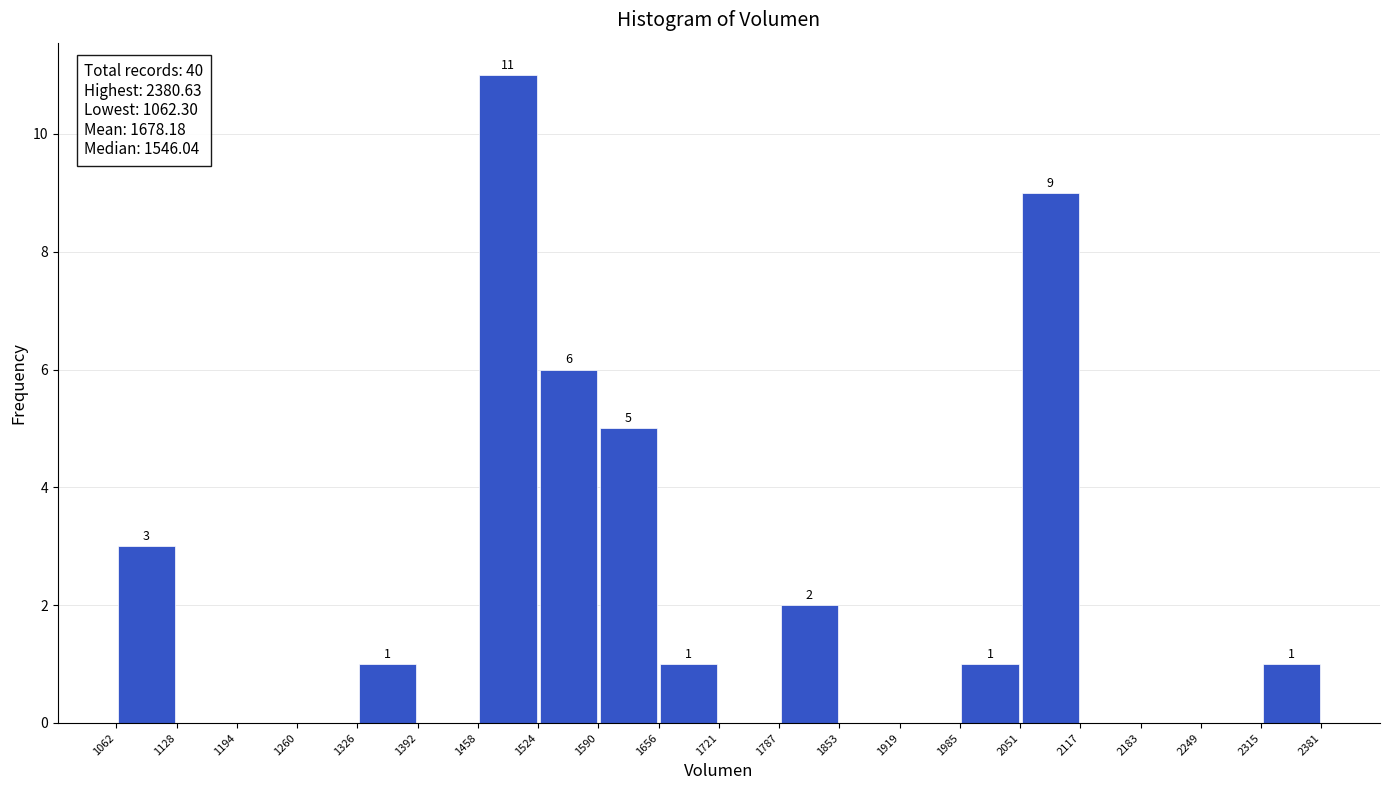

Over which range of the x-axis is the bar tallest?

1458 to 1524